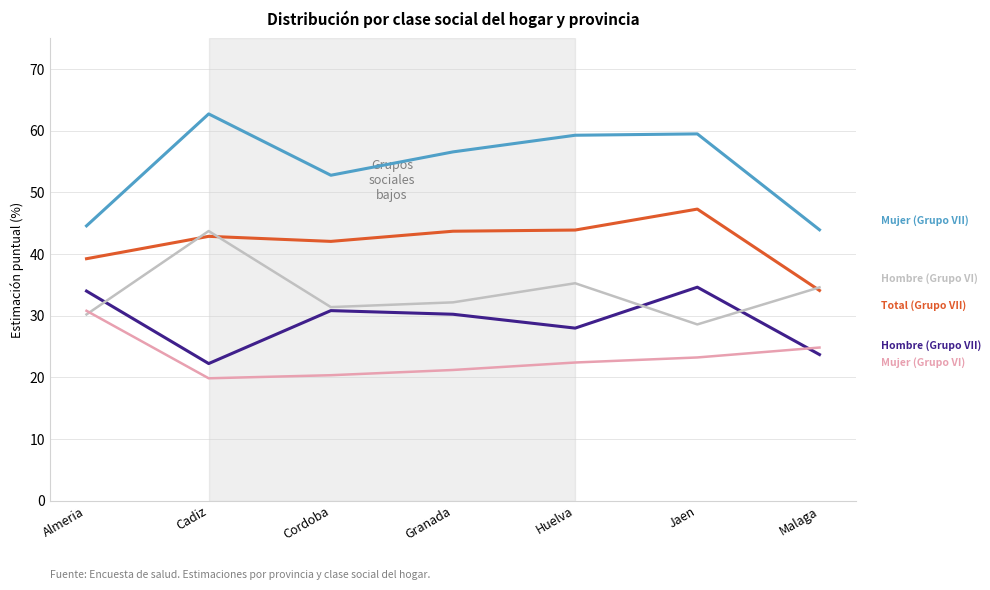

What is the spread (max minus min) of values at Almeria?

14.4